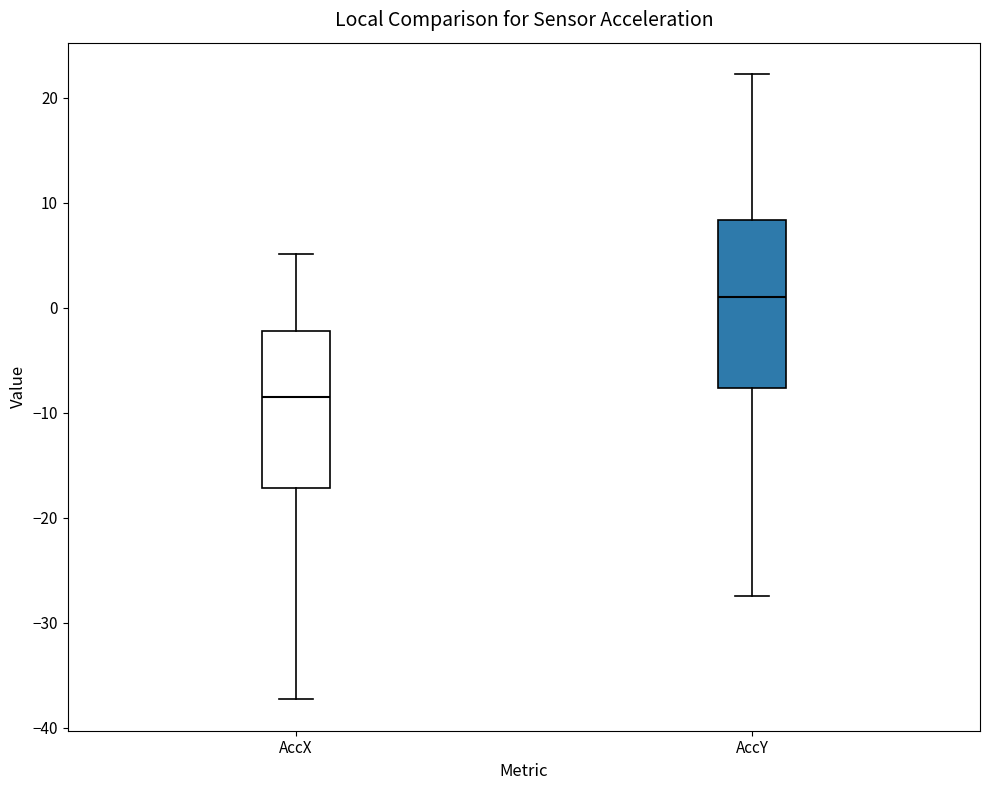

Which box has the lowest median line?

AccX